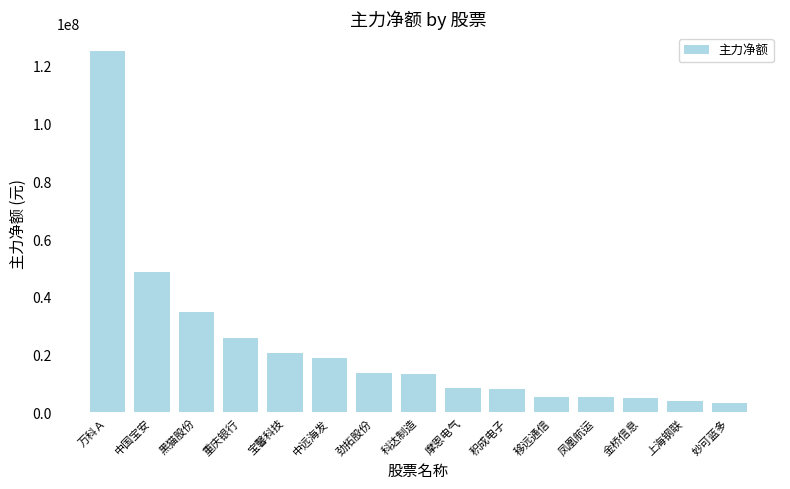

Read the value at 摩恩电气.

8451455